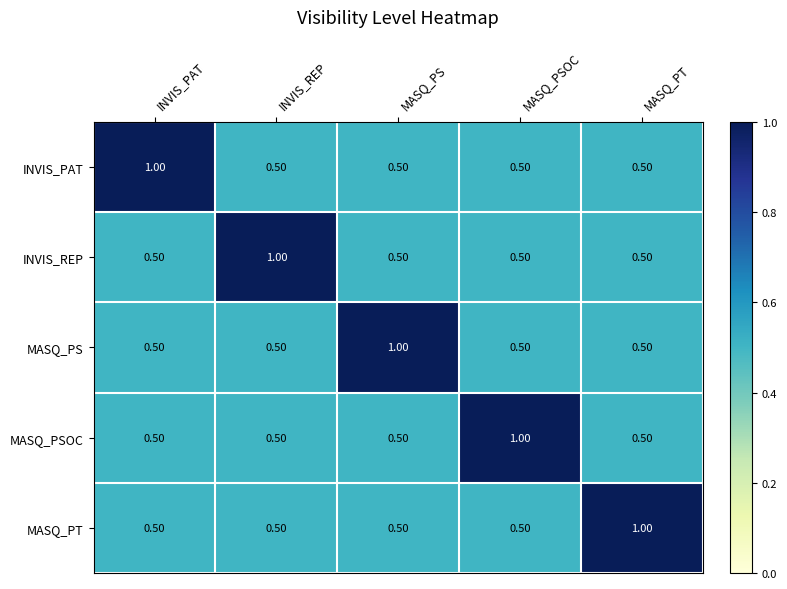

At how many categories does at least one series exceed 0?

5